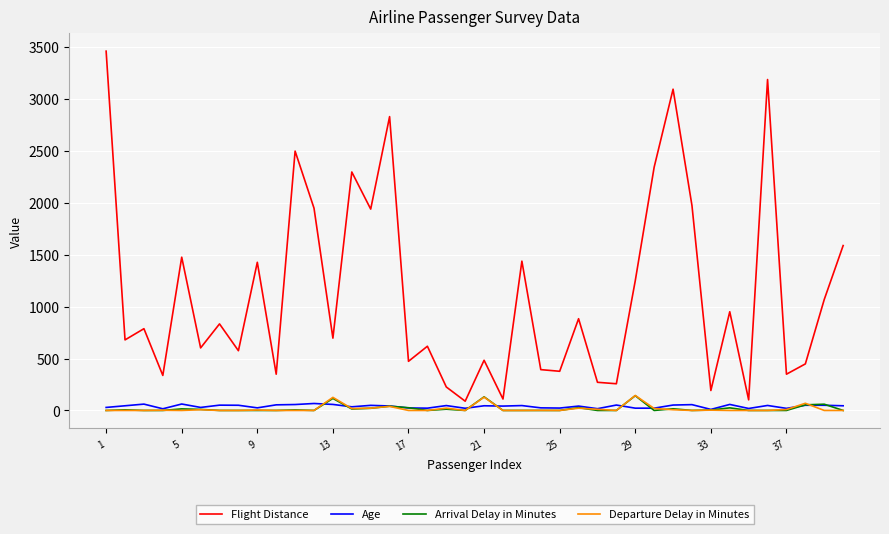

How many lines are shown in the chart?

4